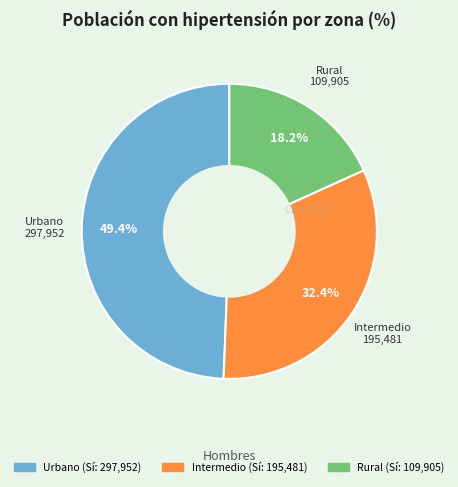

Count the number of slices in the pie.

3